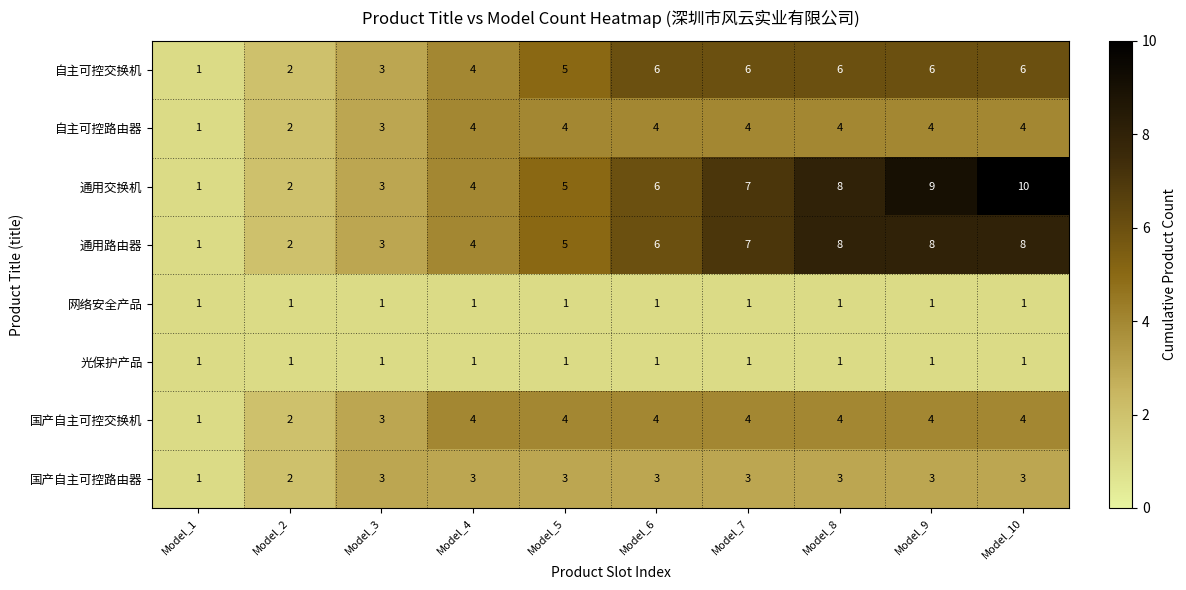

Read the 国产自主可控路由器 value at Model_9.

3